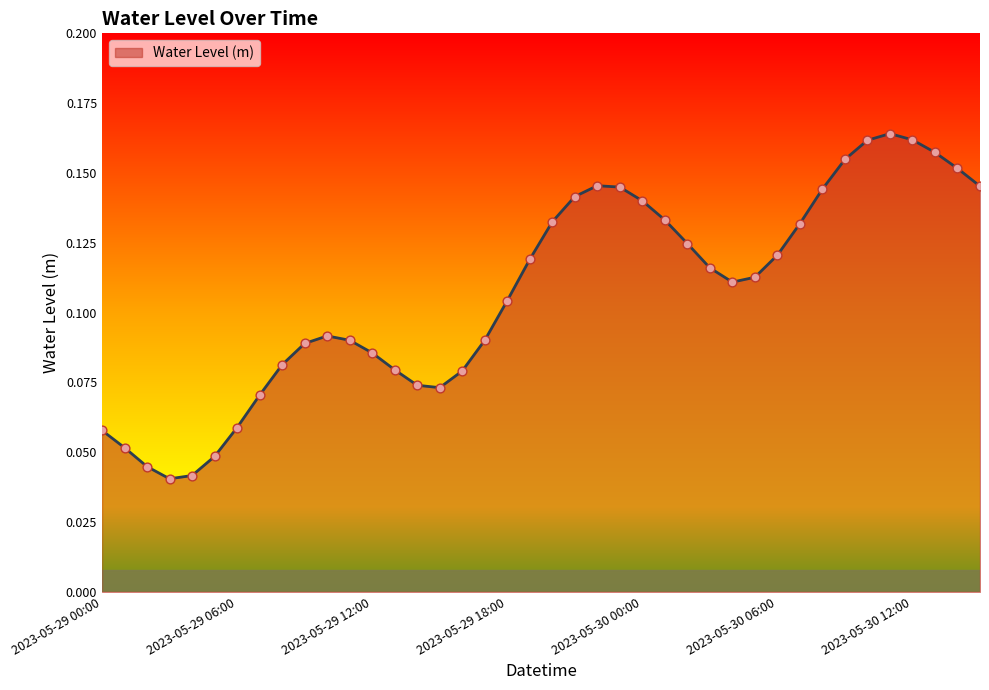

Does the chart have visible grid lines?

No